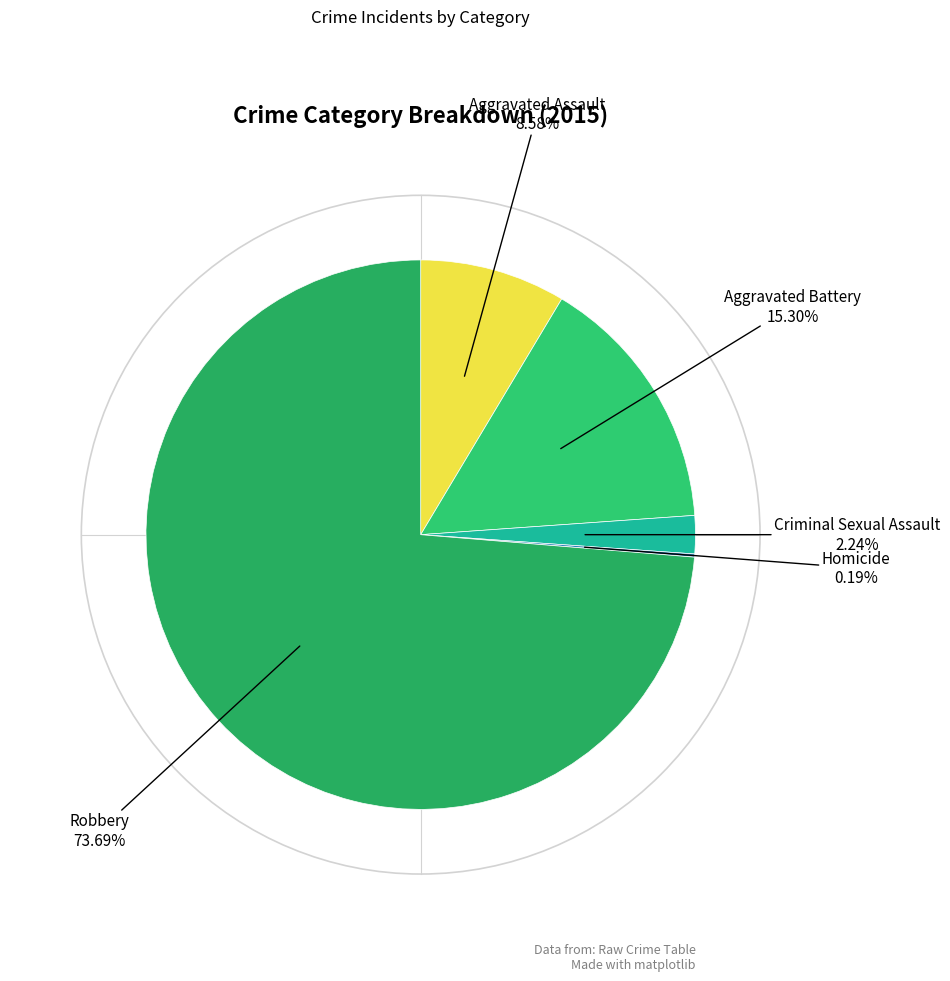

What is the largest slice in the pie chart?

Robbery